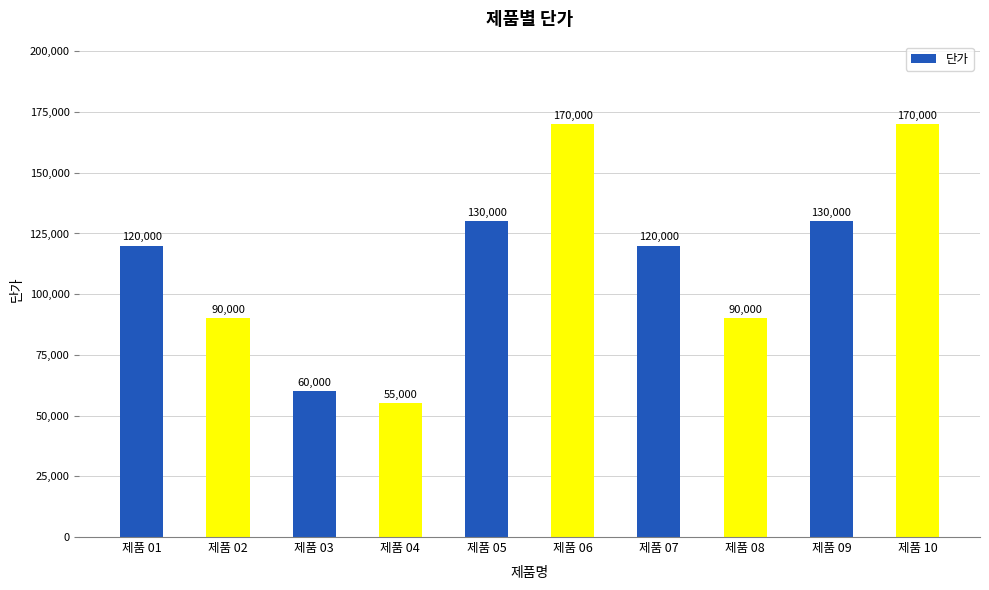

What is the value of the 4th bar from the left?

55000